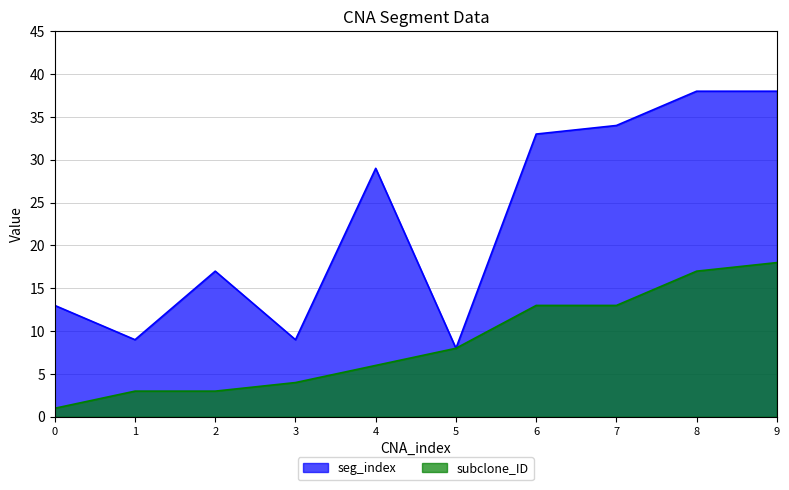

Rank the series at 2 from lowest to highest value.

subclone_ID, seg_index